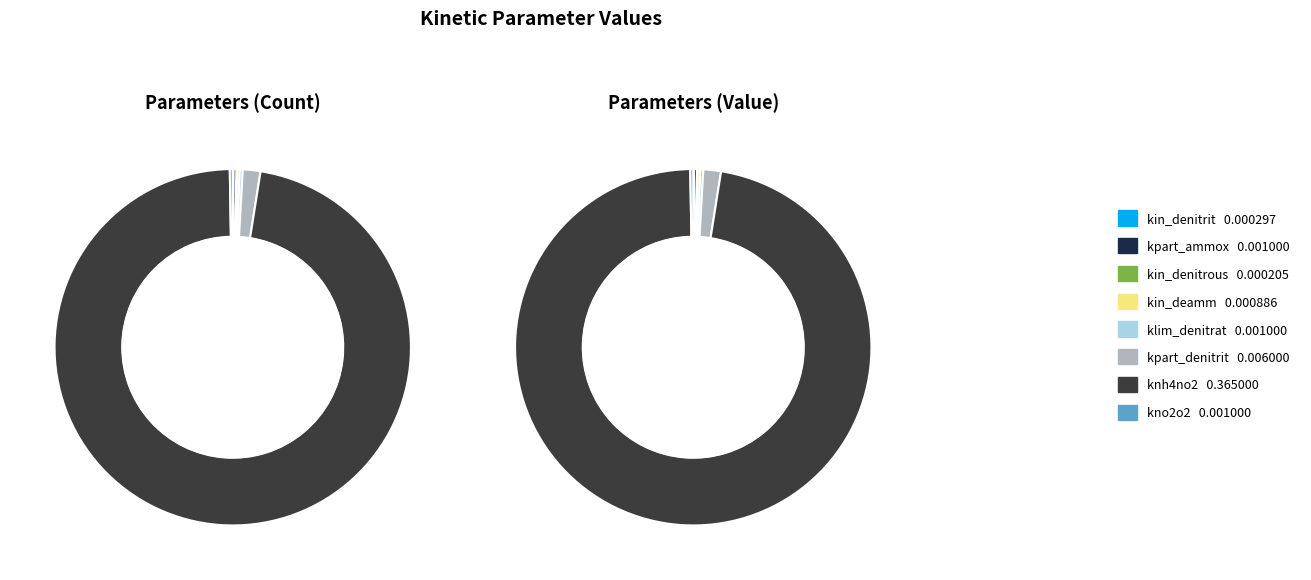

To the nearest percent, what is the difference between the largest and smallest slice percentages?

97%